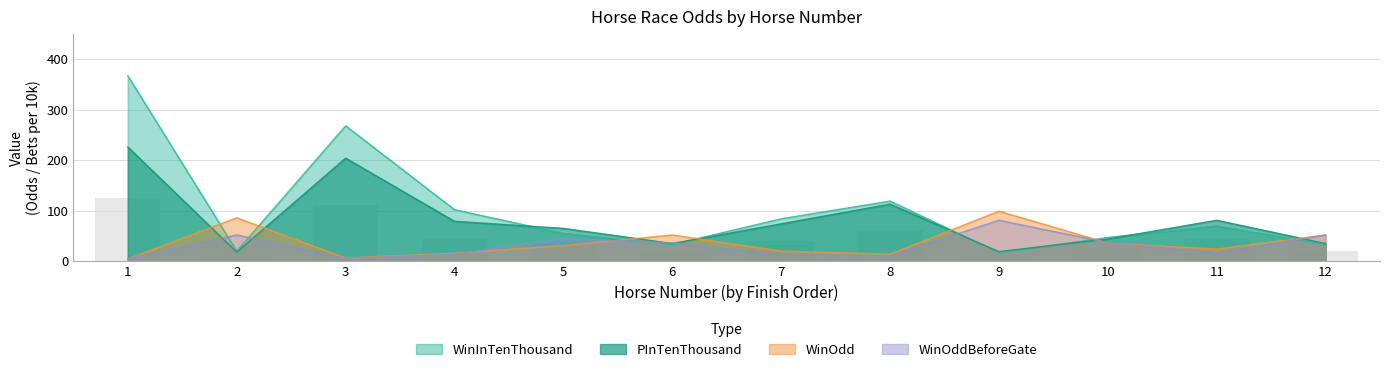

How many distinct data groups are displayed?

4